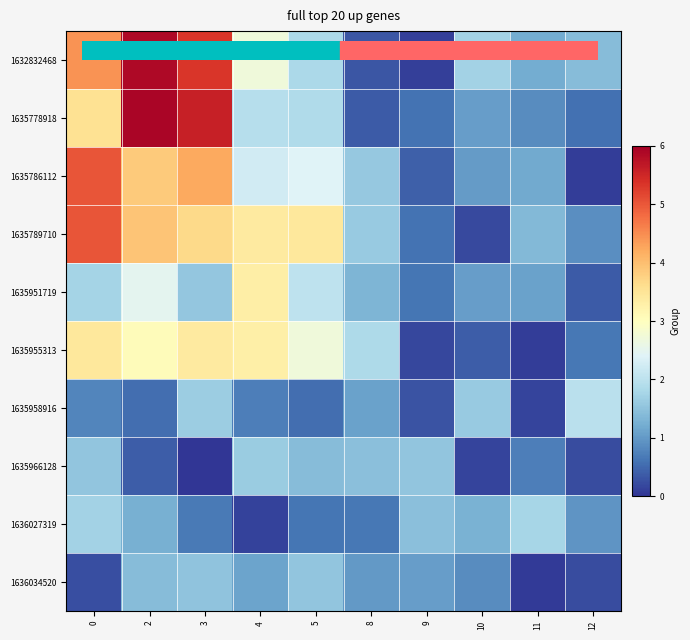

Rank the series at 3 from highest to lowest value.

1635778918, 1632832468, 1635786112, 1635789710, 1635955313, 1635958916, 1635951719, 1636034520, 1636027319, 1635966128